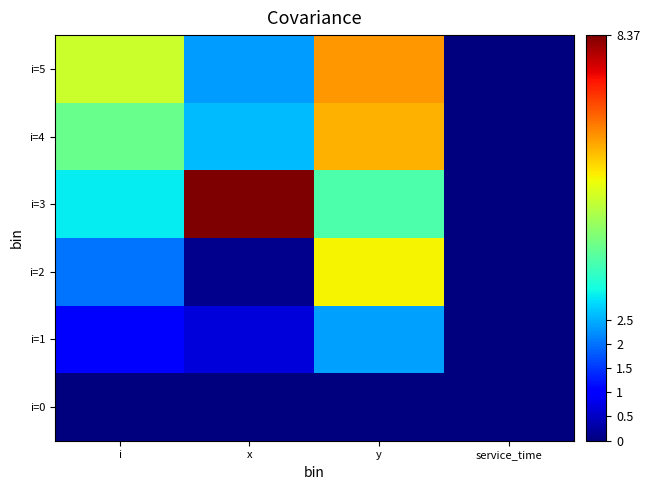

At which category does the chart reach its peak across all series?

x